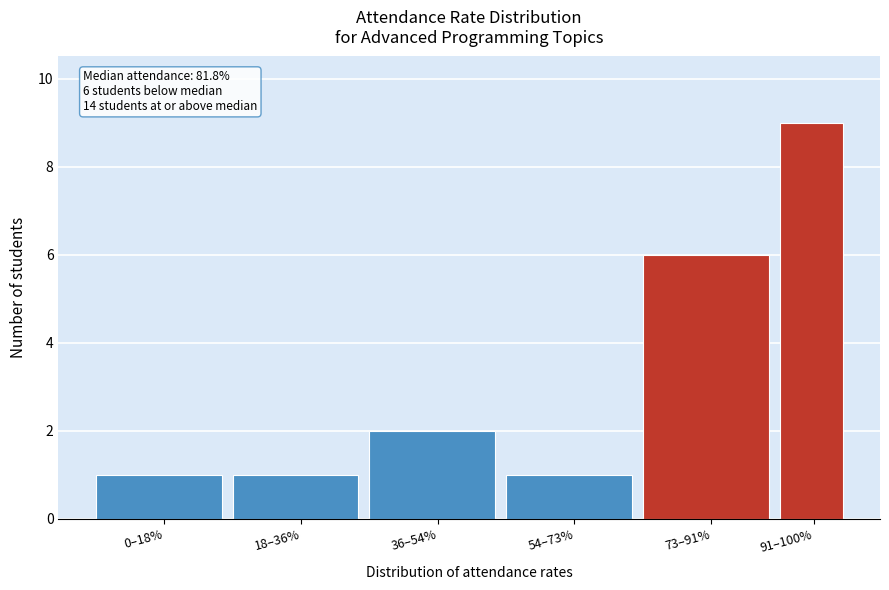

Reading right to left, list all the values displayed in this chart.

91–100%=9	73–91%=6	54–73%=1	36–54%=2	18–36%=1	0–18%=1